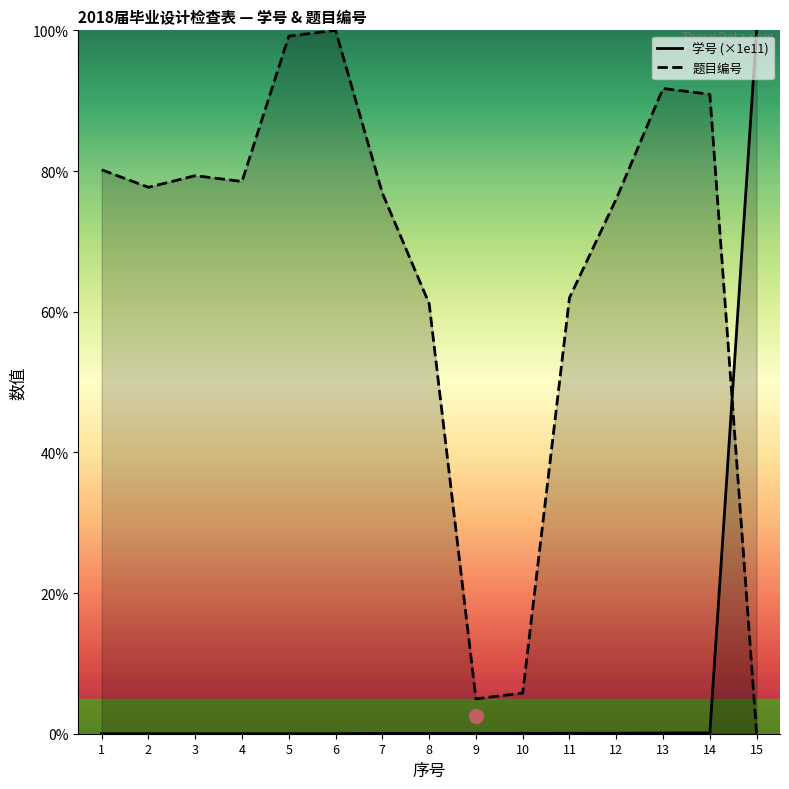

Reading left to right, transcribe all the data shown in this chart.

学号 (×1e11): 0.0	0.0	0.0	0.0	0.0	0.0	0.0	0.1	0.1	0.1	0.1	0.1	0.1	0.1	100.0
题目编号: 80.2	77.7	79.3	78.5	99.2	100.0	76.9	61.2	5.0	5.8	62.0	76.0	91.7	90.9	0.0